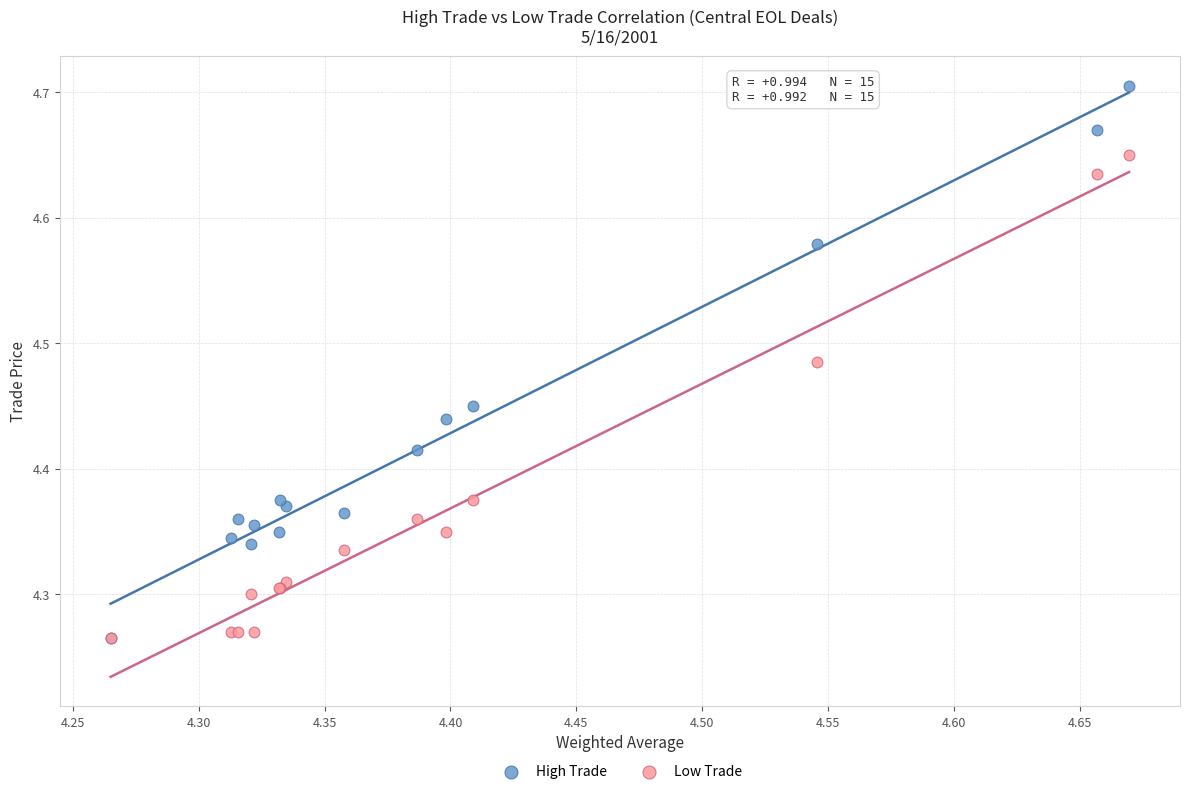

Which series has the widest spread of Y values?

High Trade